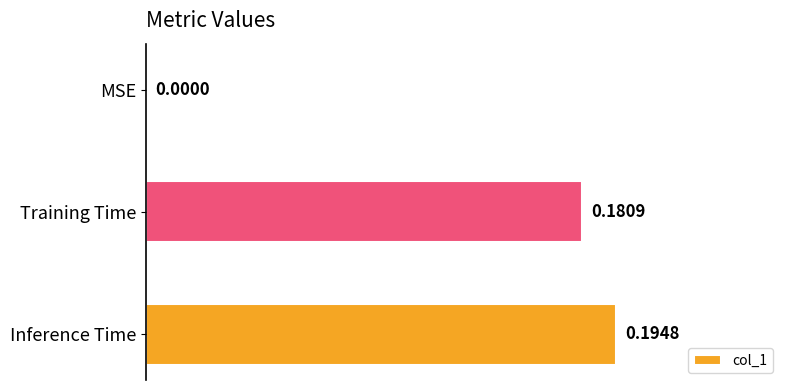

Which has a higher value, Training Time or MSE?

Training Time